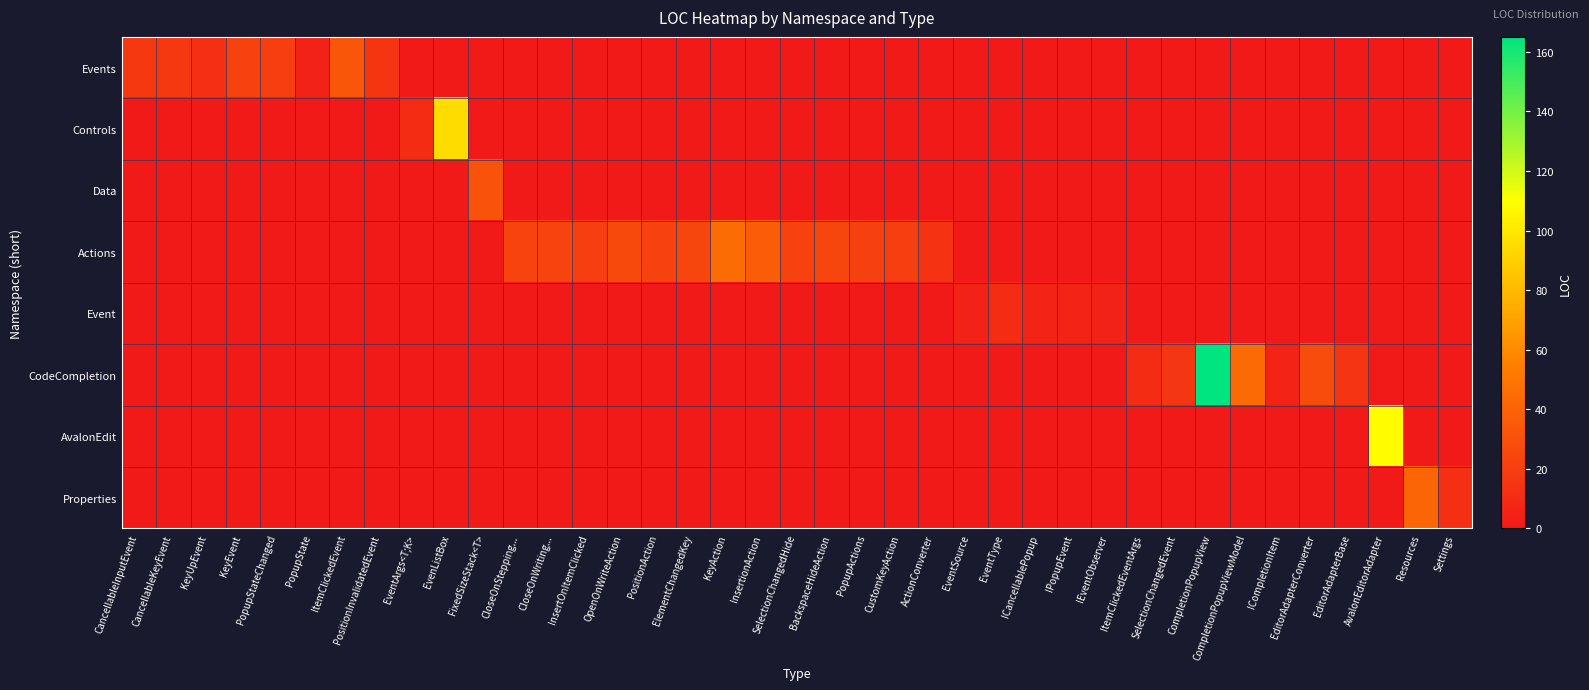

At how many categories does at least one series exceed 88?

3